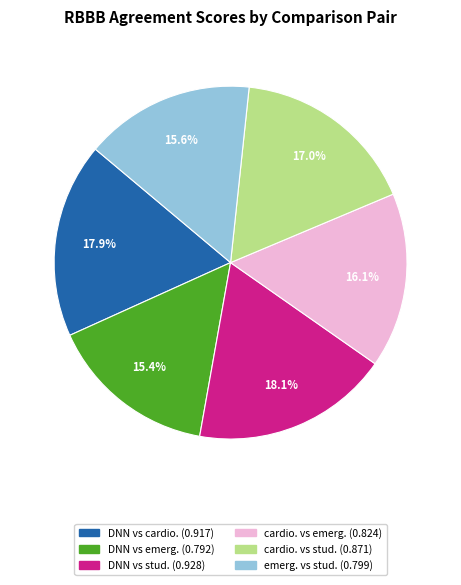

True or false: DNN vs cardio. accounts for 18% of the total.

True